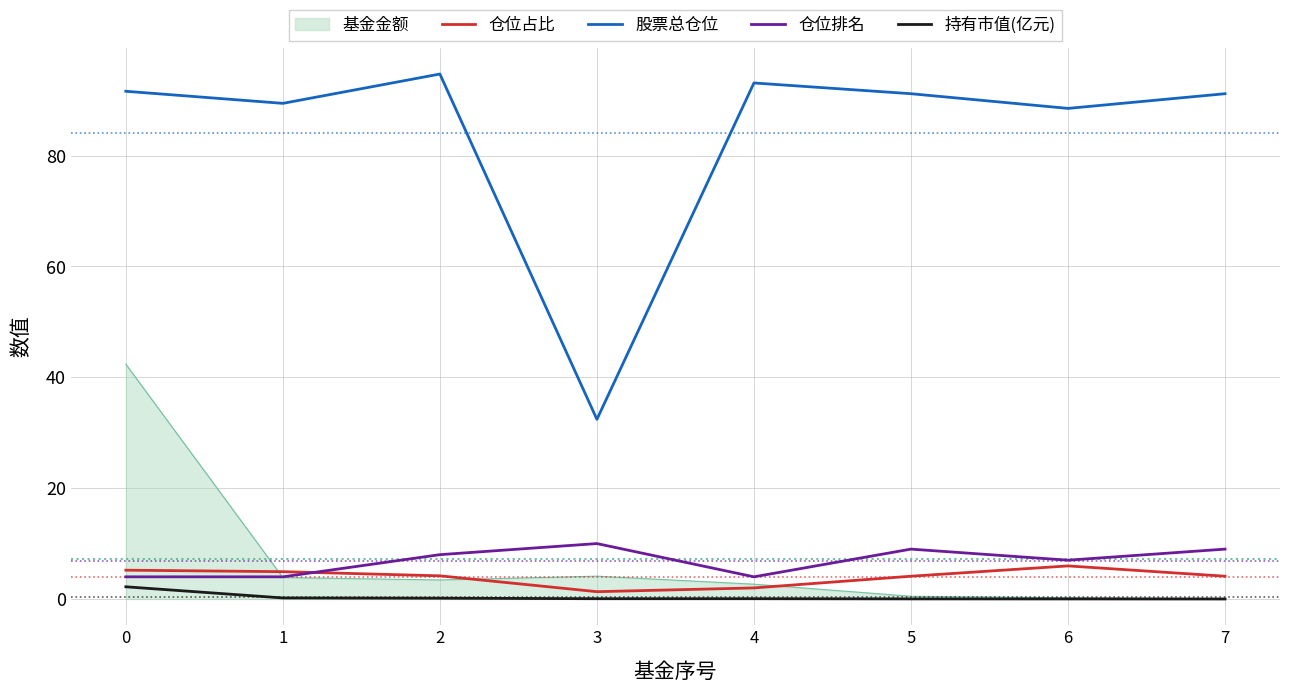

What is the greatest value displayed?

94.7